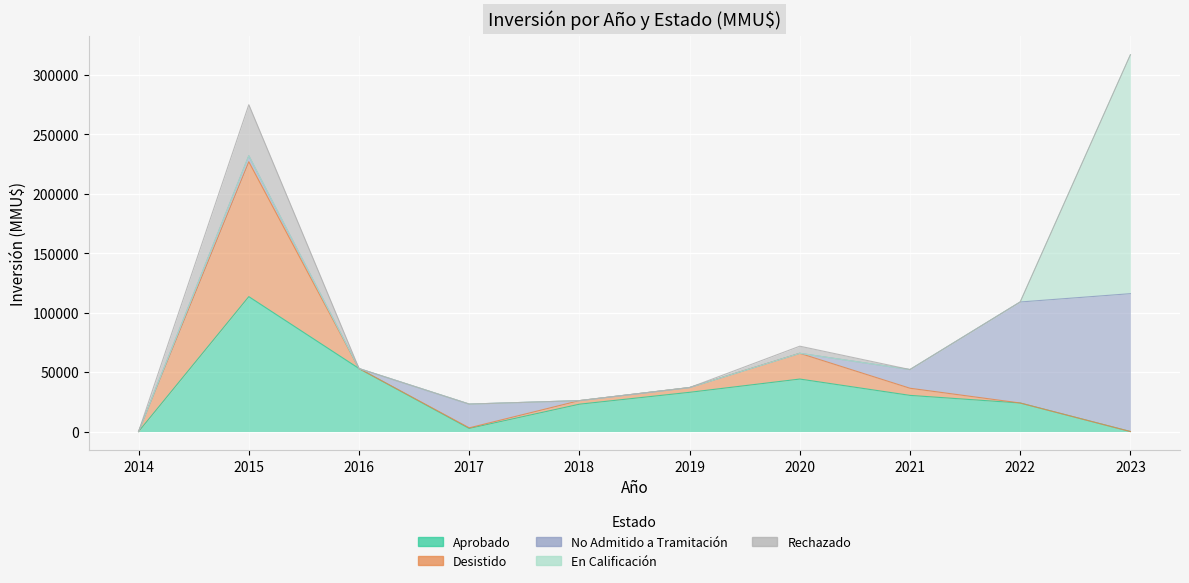

What is the difference between the highest and lowest values at 2021?

30420